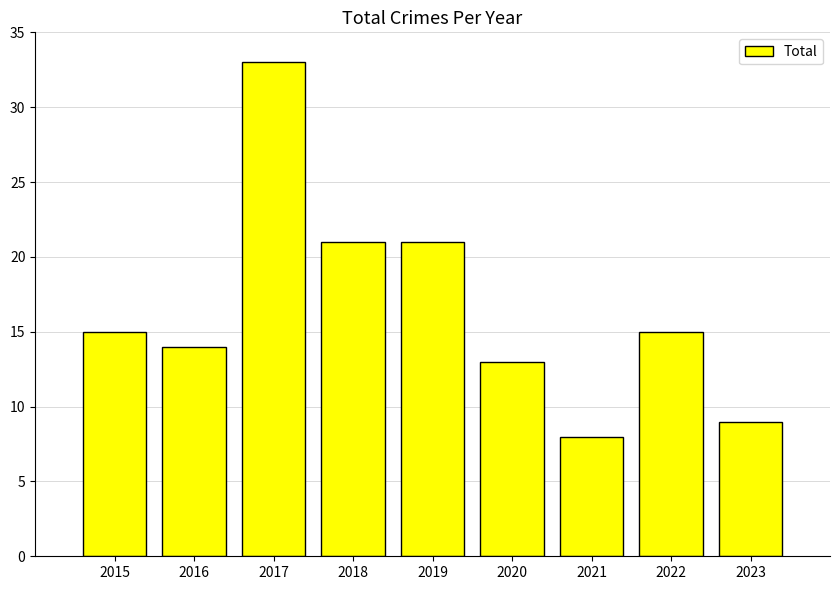

At which category does the chart reach its minimum across all series?

2021